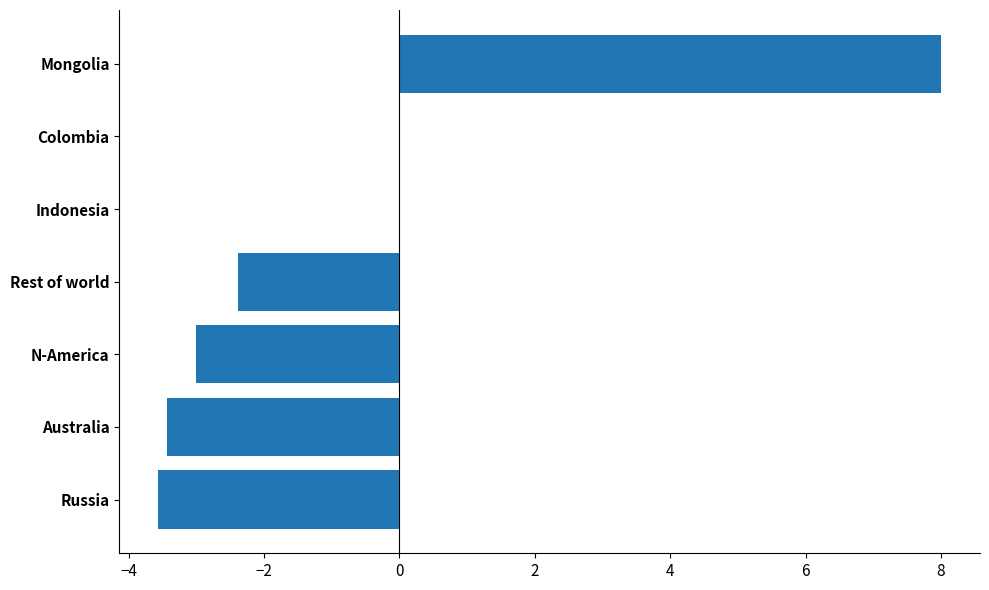

How many data points does each series have?

7